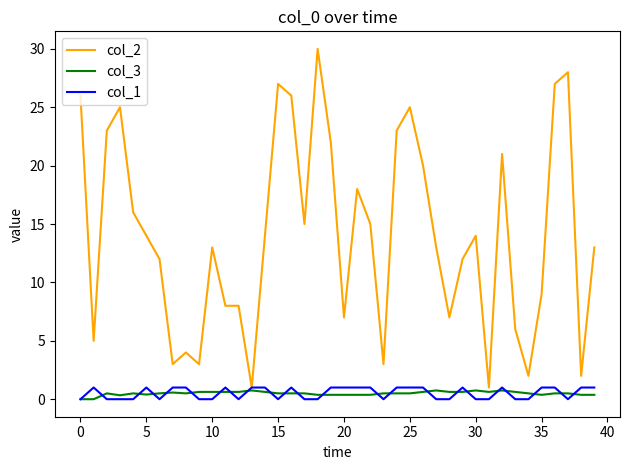

What is the highest value of the col_2 series?

30.0